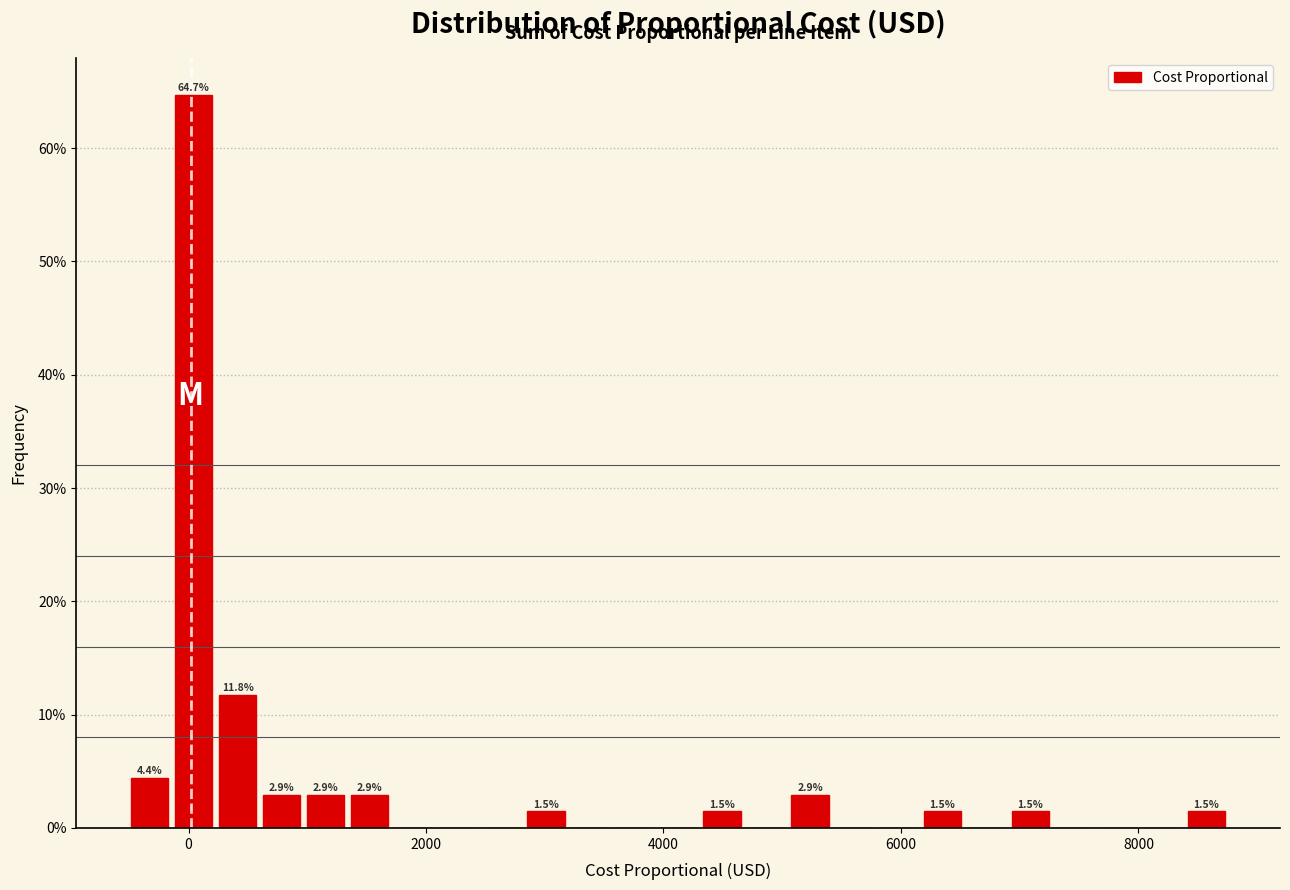

Around what value on the x-axis is the tallest bar? Give the approximate position of its centre, as read against the axis.

0